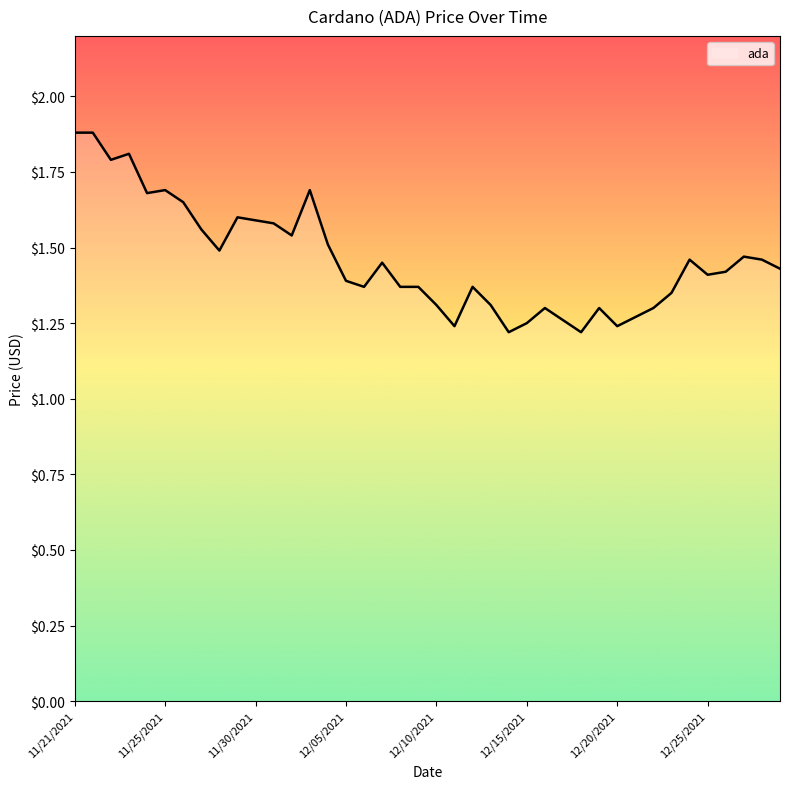

What is the greatest value displayed?

1.9